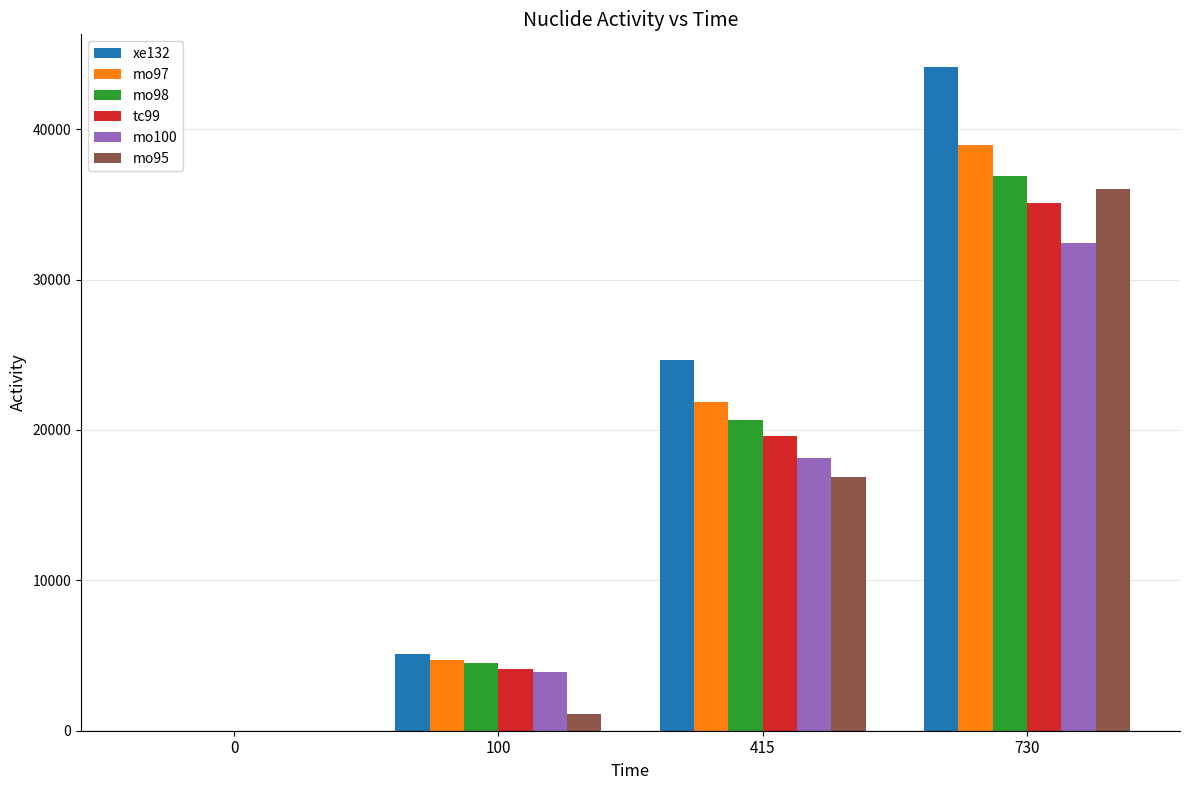

Which series has the largest total across all categories?

xe132